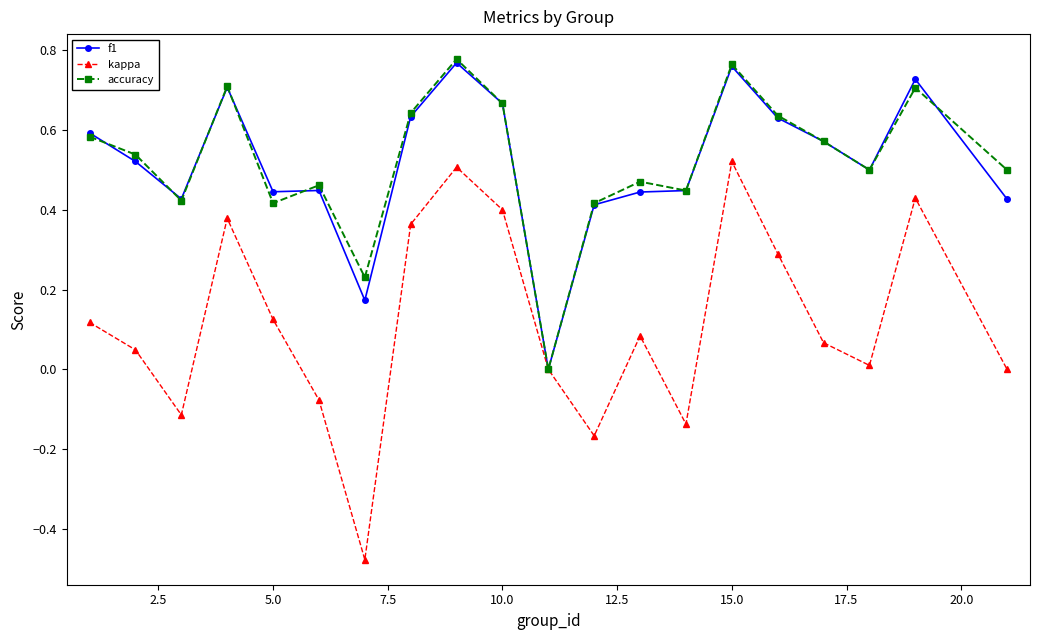

Which series has the widest spread of values?

kappa